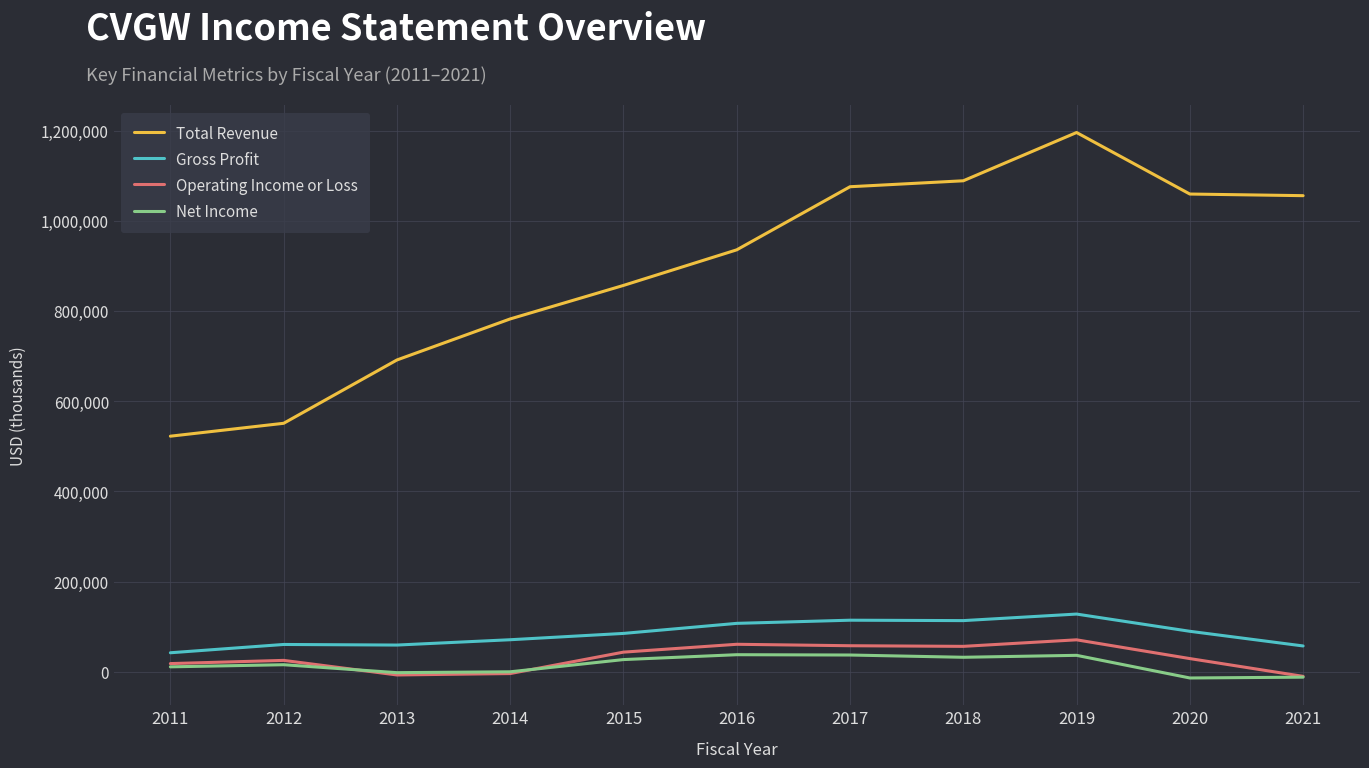

Between 2013 and 2016, which series saw the biggest shift?

Total Revenue